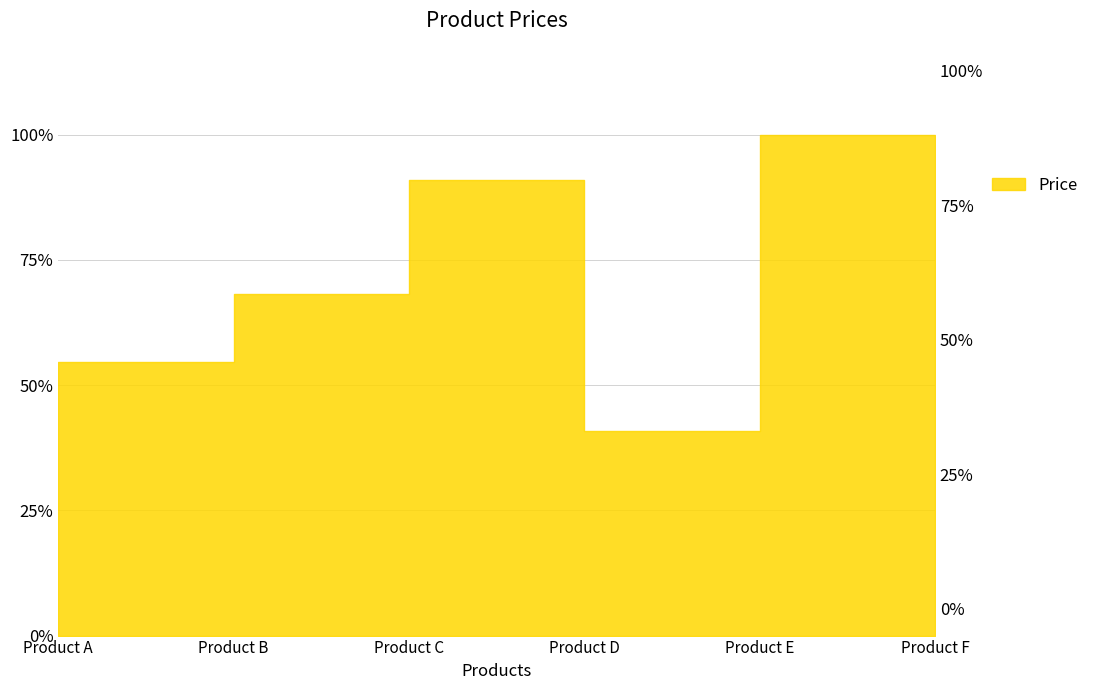

How many data points does each series have?

6